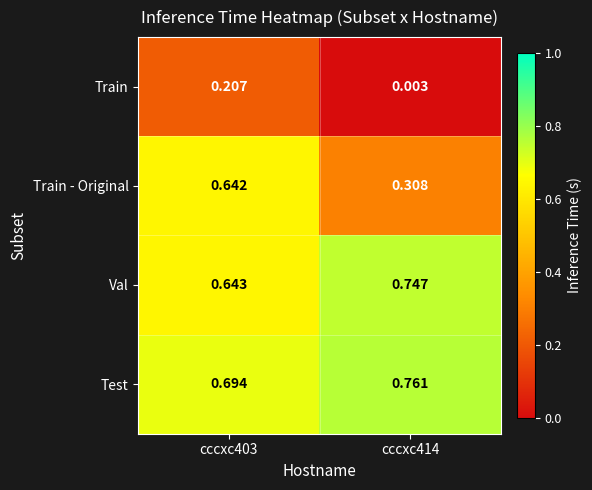

At which category is the sum across all series the highest?

cccxc403